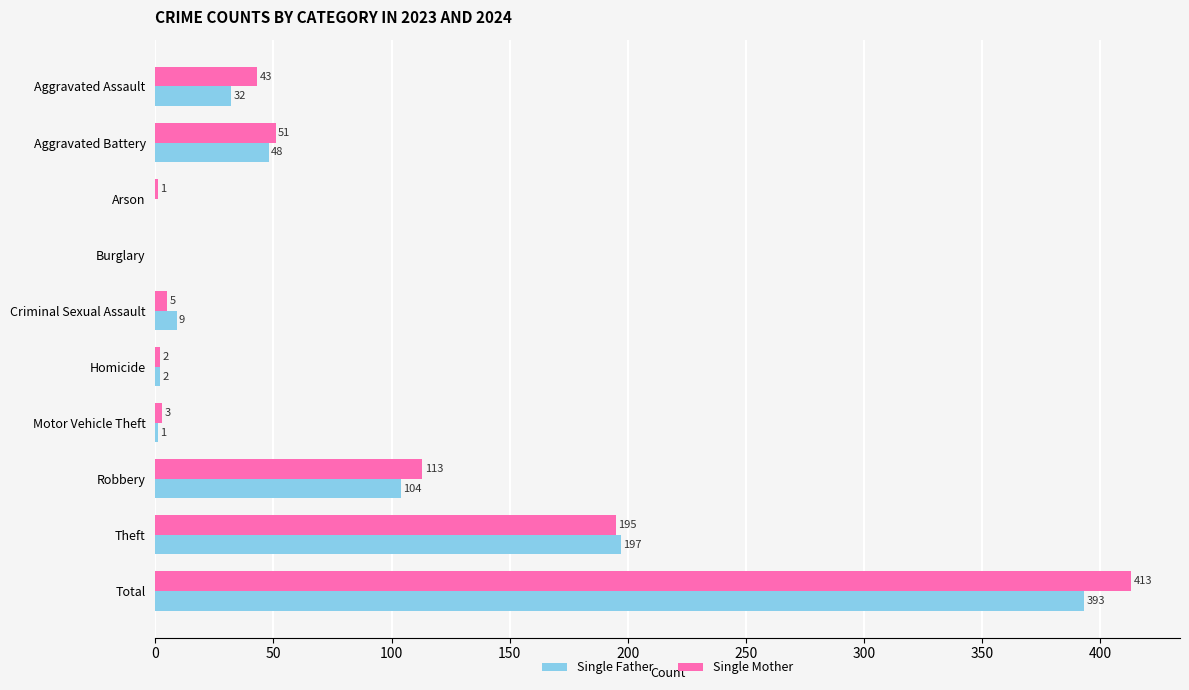

What is the greatest value displayed?

413